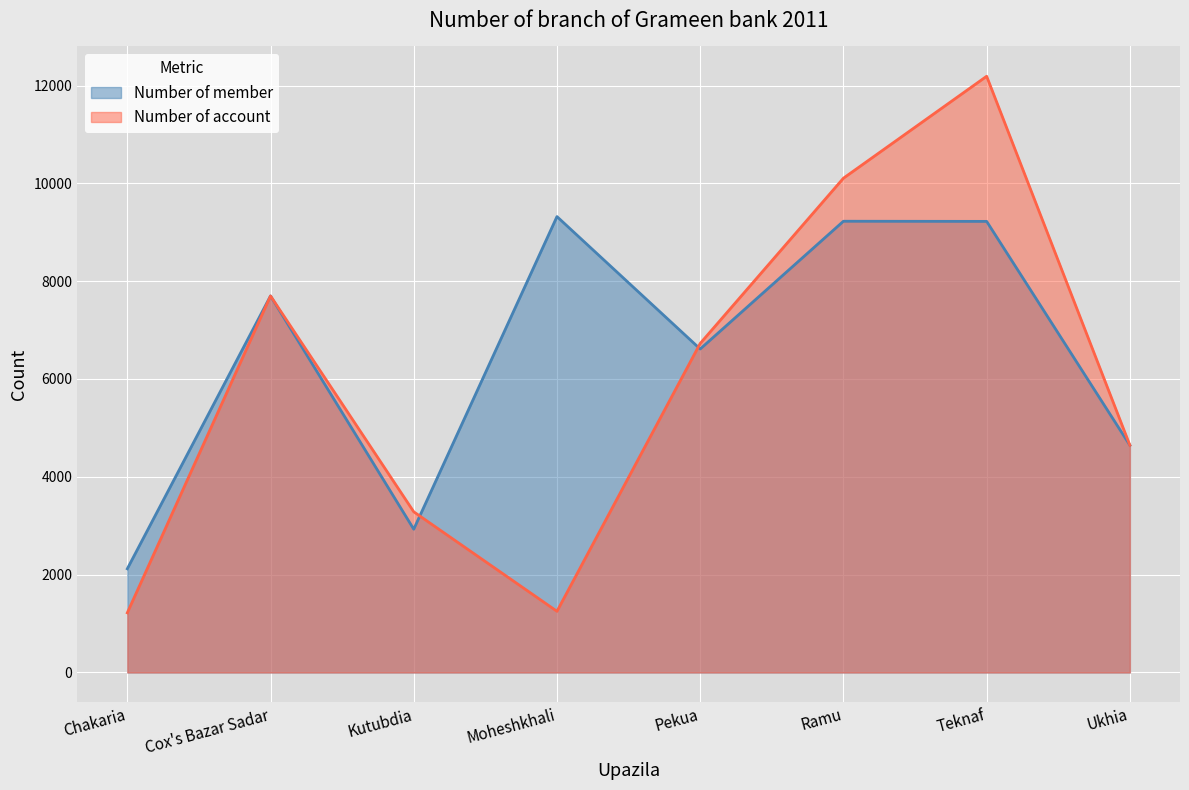

Between Pekua and Teknaf, which series saw the biggest shift?

Number of account